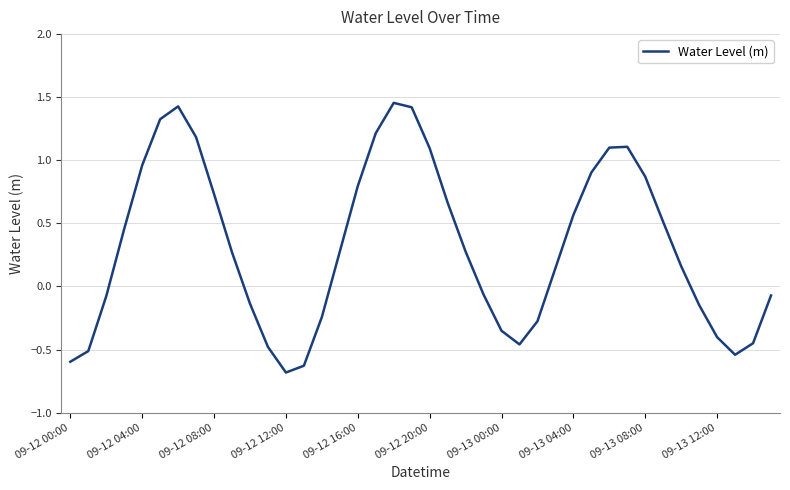

What is the minimum value shown in the chart?

-0.7